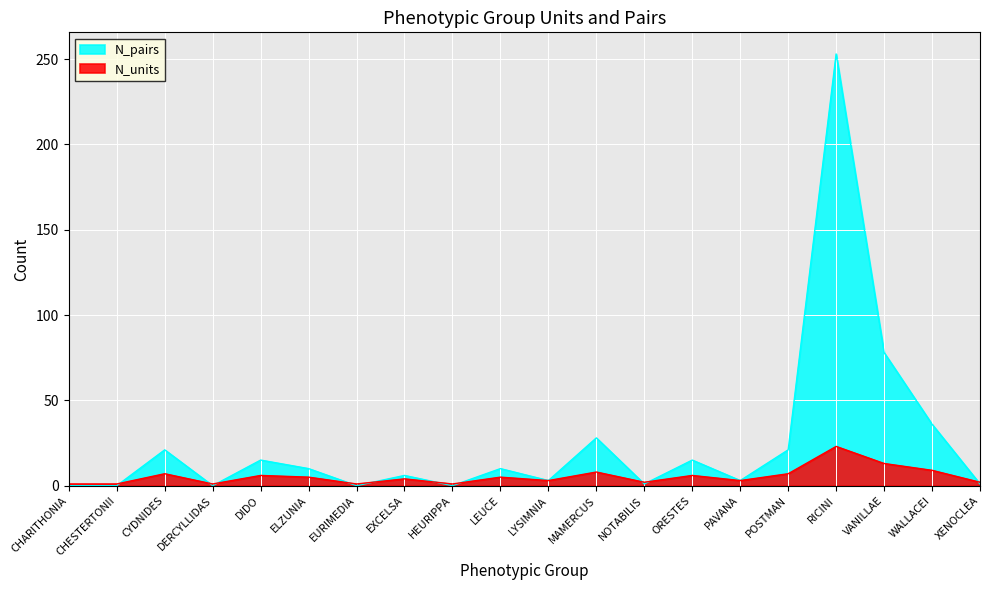

At which category is the sum across all series the highest?

RICINI